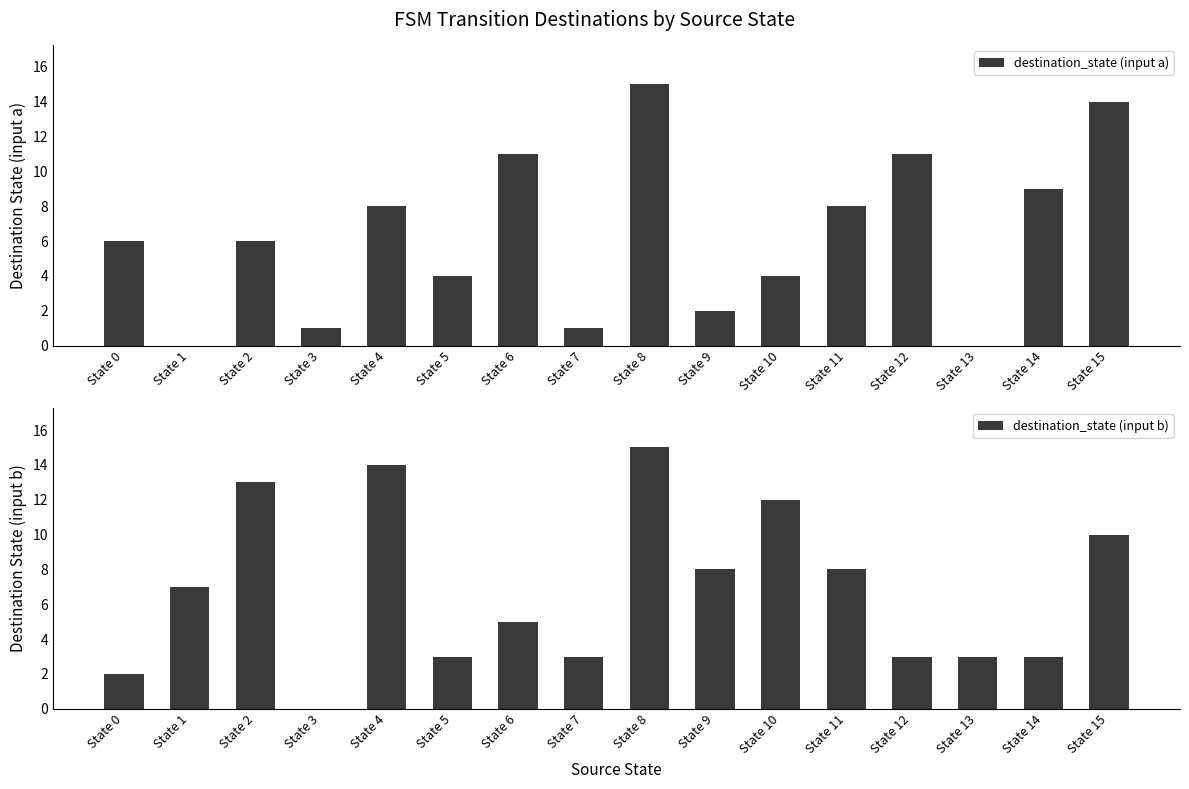

What is the value of the destination_state (input a) bar at the 1st from the left?

6